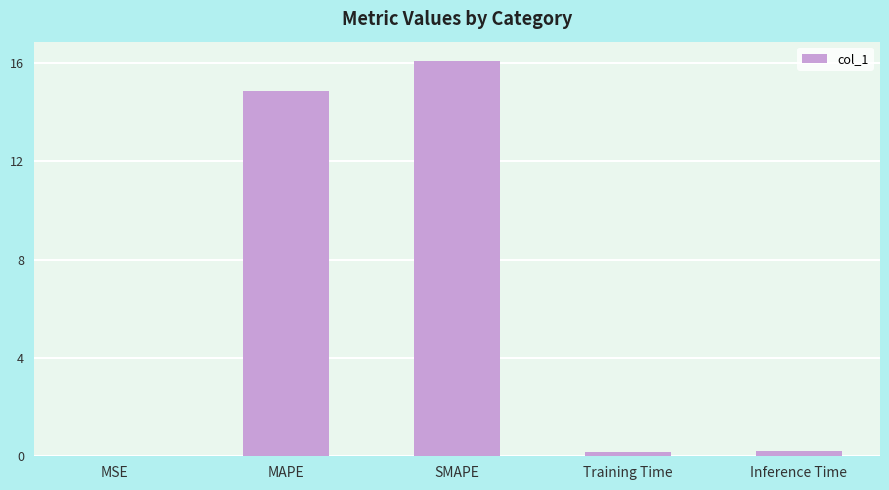

At which category does the chart reach its peak across all series?

SMAPE